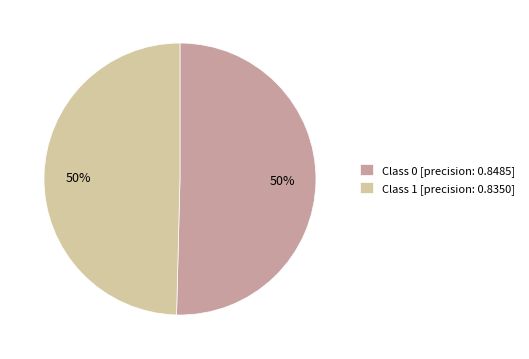

Is it true that Class 0 [precision: 0.8485] is 50% of the pie?

True